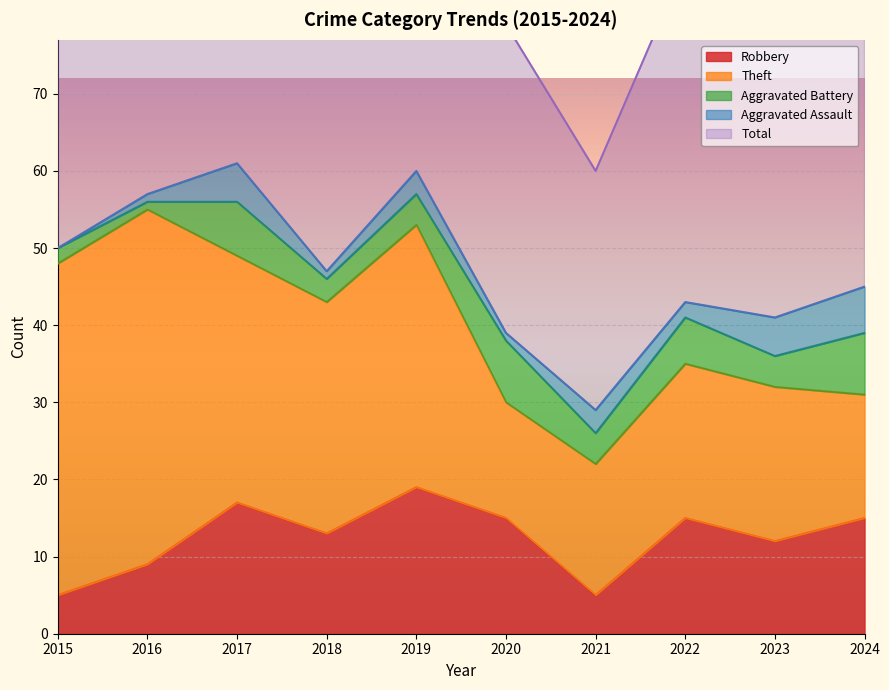

What is the value of the Theft point at the 8th from the left?

20